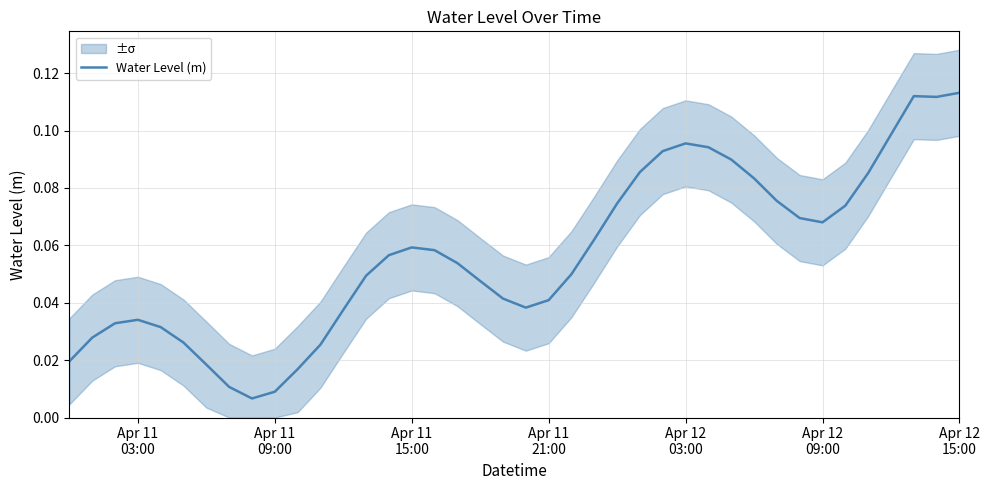

Reading left to right, transcribe all the data shown in this chart.

0.0	0.0	0.0	0.0	0.0	0.0	0.0	0.0	0.0	0.0	0.0	0.0	0.0	0.0	0.1	0.1	0.1	0.1	0.0	0.0	0.0	0.0	0.0	0.1	0.1	0.1	0.1	0.1	0.1	0.1	0.1	0.1	0.1	0.1	0.1	0.1	0.1	0.1	0.1	0.1